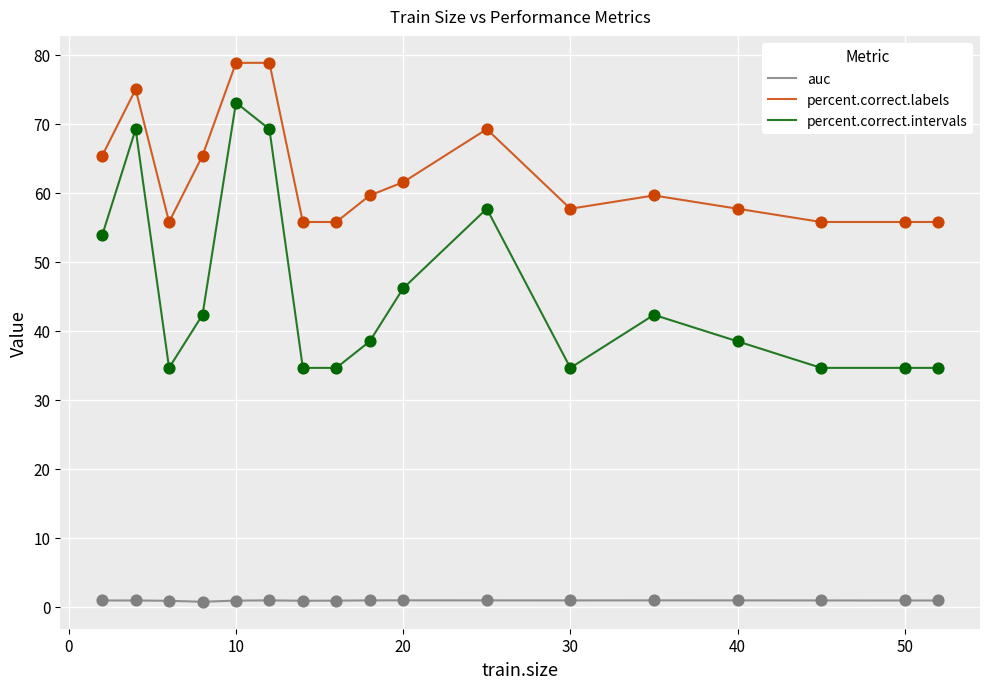

Which series has the widest spread of values?

percent.correct.intervals